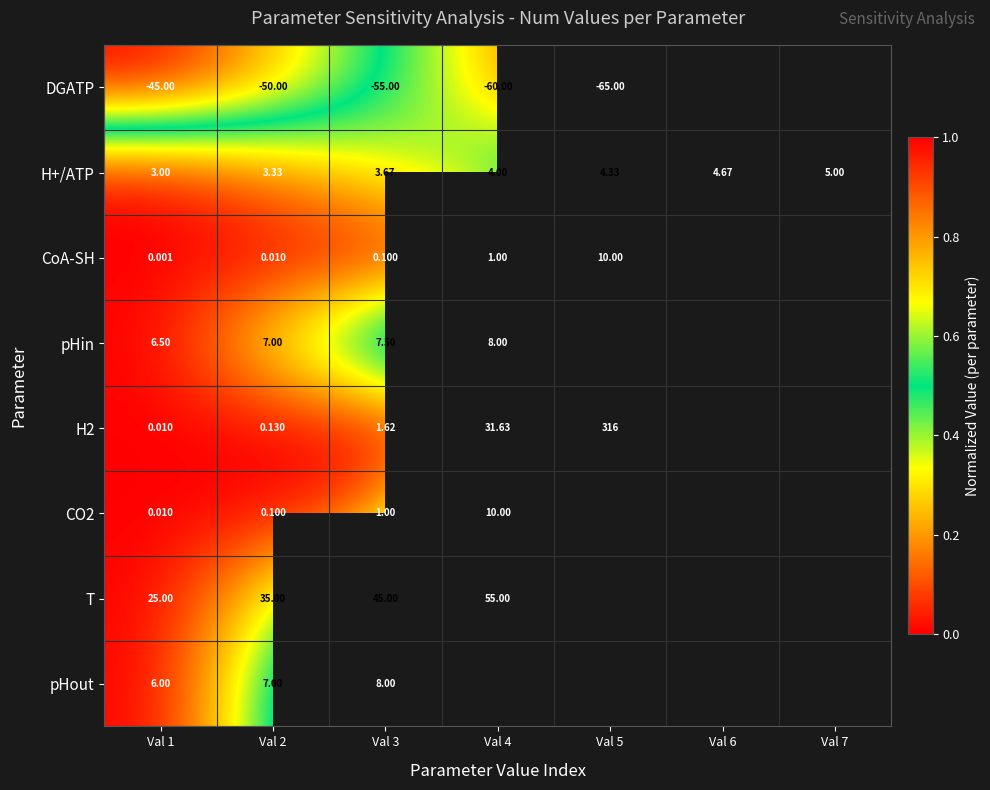

At how many categories does at least one series exceed 0?

7